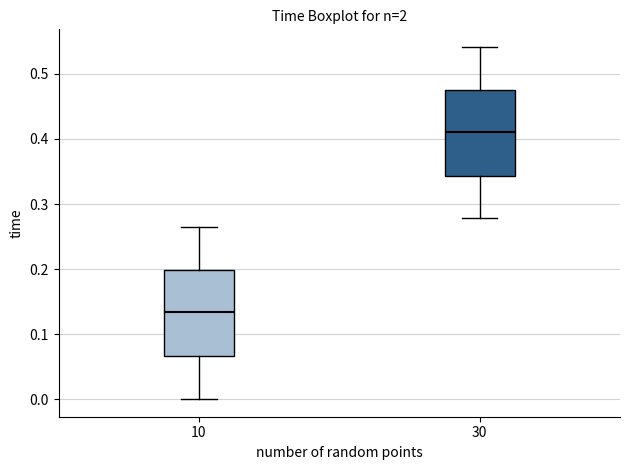

Which box has the highest median line?

30